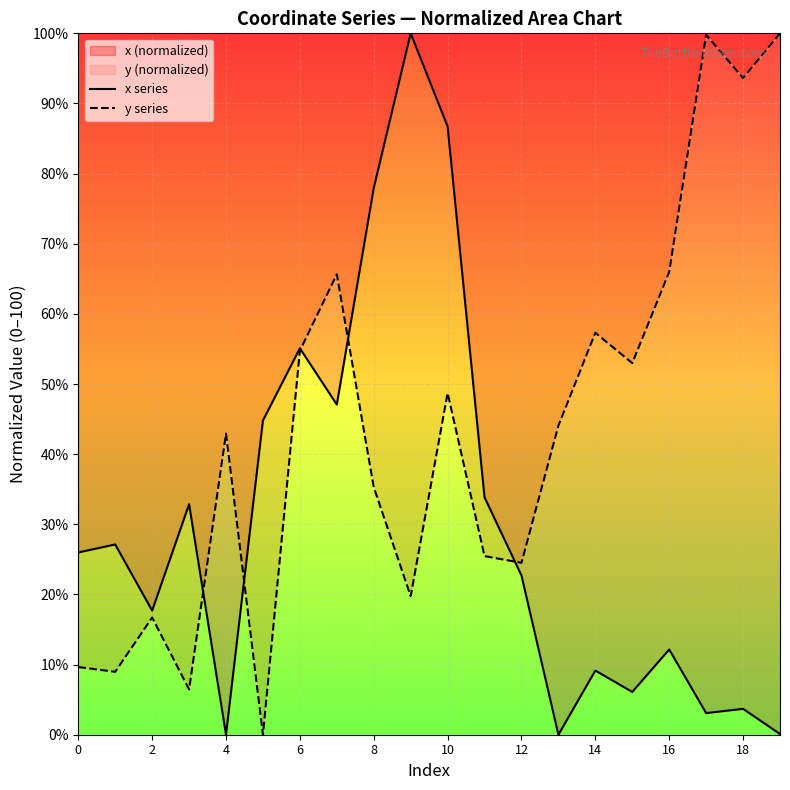

List the series in order of their peak value, lowest first.

x series, y series